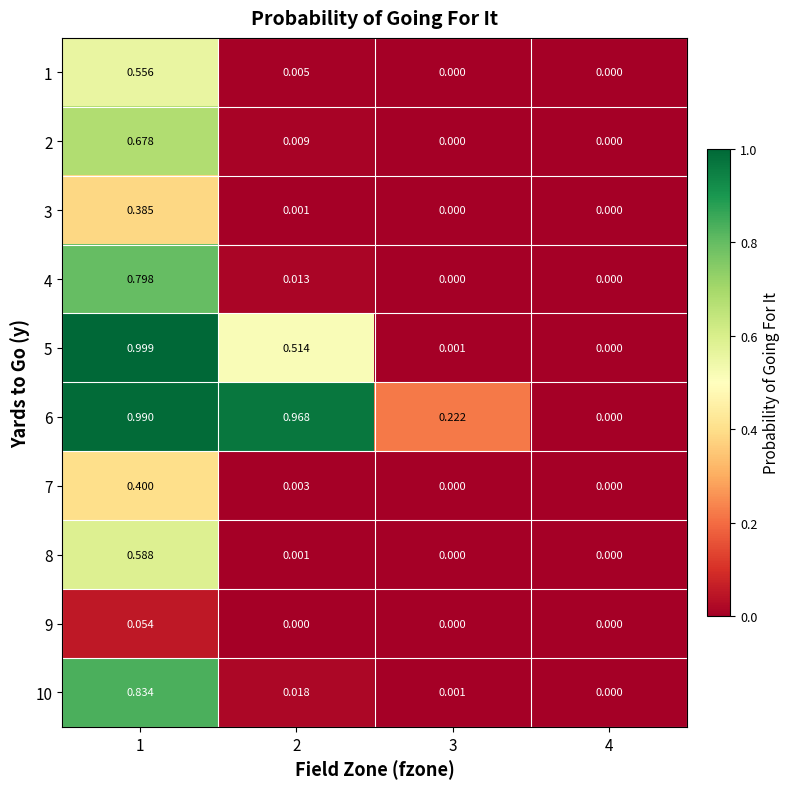

Which series changed the most between 3 and 4?

6